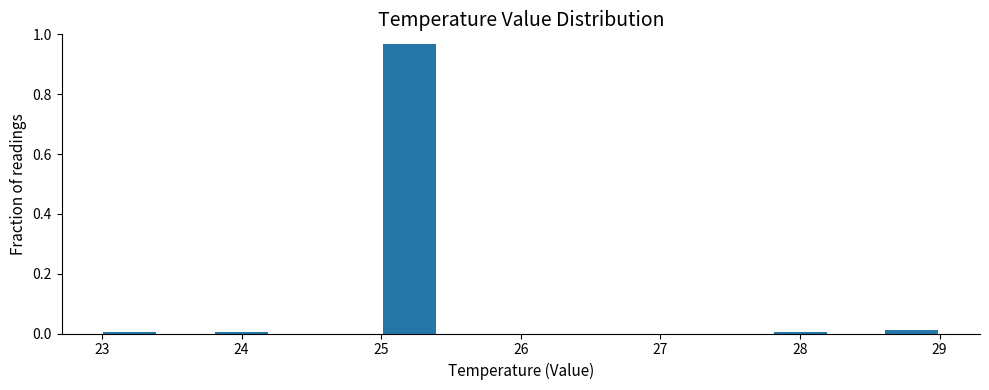

Reading left to right, transcribe this chart: for each bar, give the range it covers on the x-axis and its height. The values are not printed on the chart, so give them approximately, as read against the axis.

23.0 to 23.4: under 0.02
23.4 to 23.8: 0
23.8 to 24.2: under 0.02
24.2 to 24.6: 0
24.6 to 25.0: 0
25.0 to 25.4: 0.96
25.4 to 25.8: 0
25.8 to 26.2: 0
26.2 to 26.6: 0
26.6 to 27.0: 0
27.0 to 27.4: 0
27.4 to 27.8: 0
27.8 to 28.2: under 0.02
28.2 to 28.6: 0
28.6 to 29.0: under 0.02